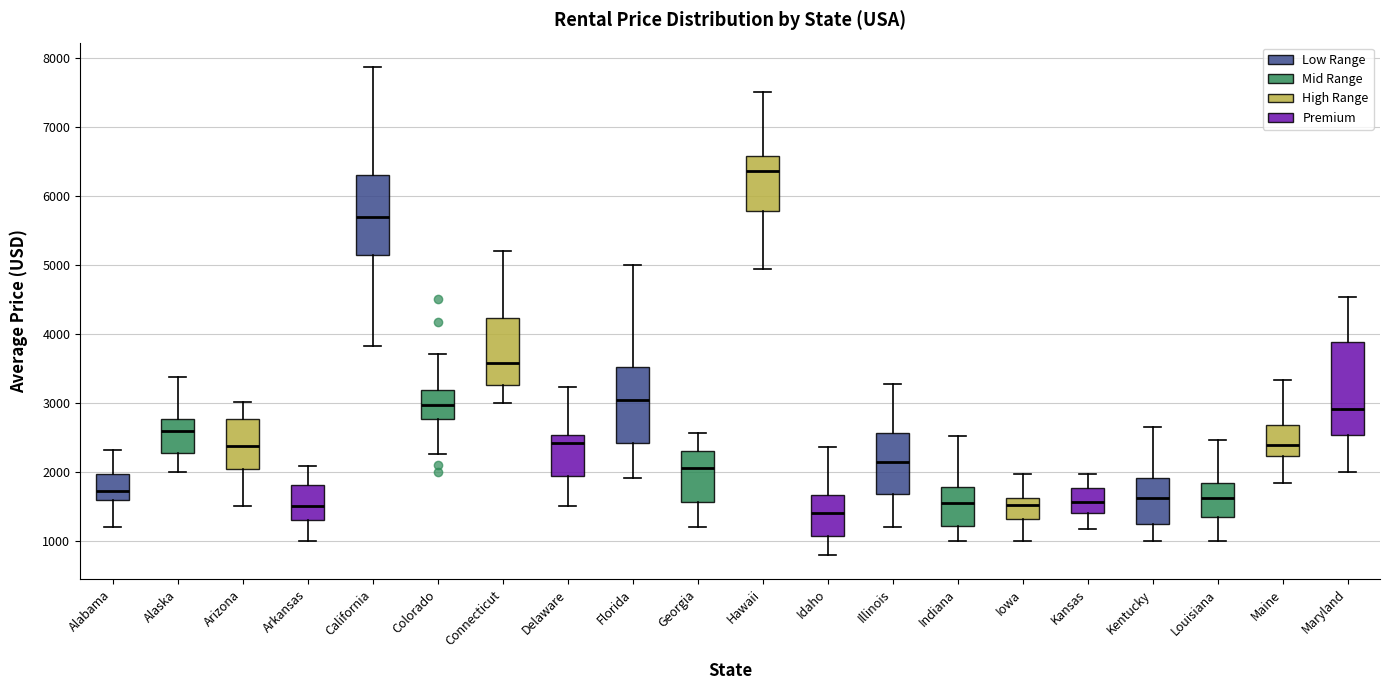

Reading left to right, transcribe this box plot: for each box, give where its median line is, the range the box spans, and where its two whiskers end, as read against the y-axis. The values are not printed on the chart, so give them approximately, as read against the axis.

Alabama: median 1700, box 1600 to 2000, whiskers 1200 to 2300
Alaska: median 2600, box 2300 to 2800, whiskers 2000 to 3400
Arizona: median 2400, box 2000 to 2800, whiskers 1500 to 3000
Arkansas: median 1500, box 1300 to 1800, whiskers 1000 to 2100
California: median 5700, box 5100 to 6300, whiskers 3800 to 7900
Colorado: median 3000, box 2800 to 3200, whiskers 2300 to 3700
Connecticut: median 3600, box 3300 to 4200, whiskers 3000 to 5200
Delaware: median 2400, box 1900 to 2500, whiskers 1500 to 3200
Florida: median 3000, box 2400 to 3500, whiskers 1900 to 5000
Georgia: median 2100, box 1600 to 2300, whiskers 1200 to 2600
Hawaii: median 6400, box 5800 to 6600, whiskers 4900 to 7500
Idaho: median 1400, box 1100 to 1700, whiskers 800 to 2400
Illinois: median 2100, box 1700 to 2600, whiskers 1200 to 3300
Indiana: median 1500, box 1200 to 1800, whiskers 1000 to 2500
Iowa: median 1500, box 1300 to 1600, whiskers 1000 to 2000
Kansas: median 1600, box 1400 to 1800, whiskers 1200 to 2000
Kentucky: median 1600, box 1200 to 1900, whiskers 1000 to 2700
Louisiana: median 1600, box 1300 to 1800, whiskers 1000 to 2500
Maine: median 2400, box 2200 to 2700, whiskers 1800 to 3300
Maryland: median 2900, box 2500 to 3900, whiskers 2000 to 4500